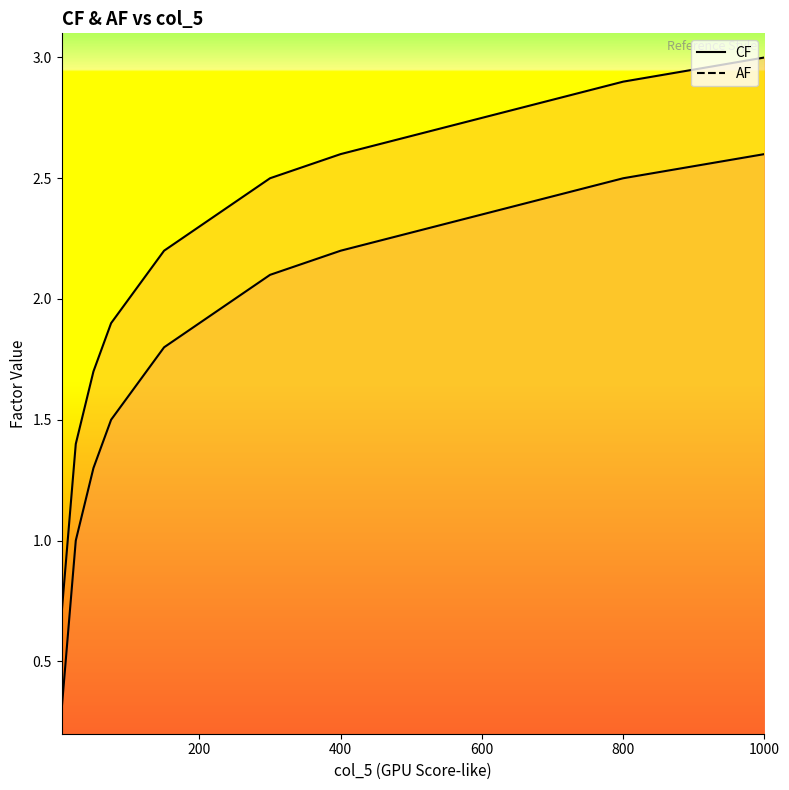

What is the maximum value shown in the chart?

3.0